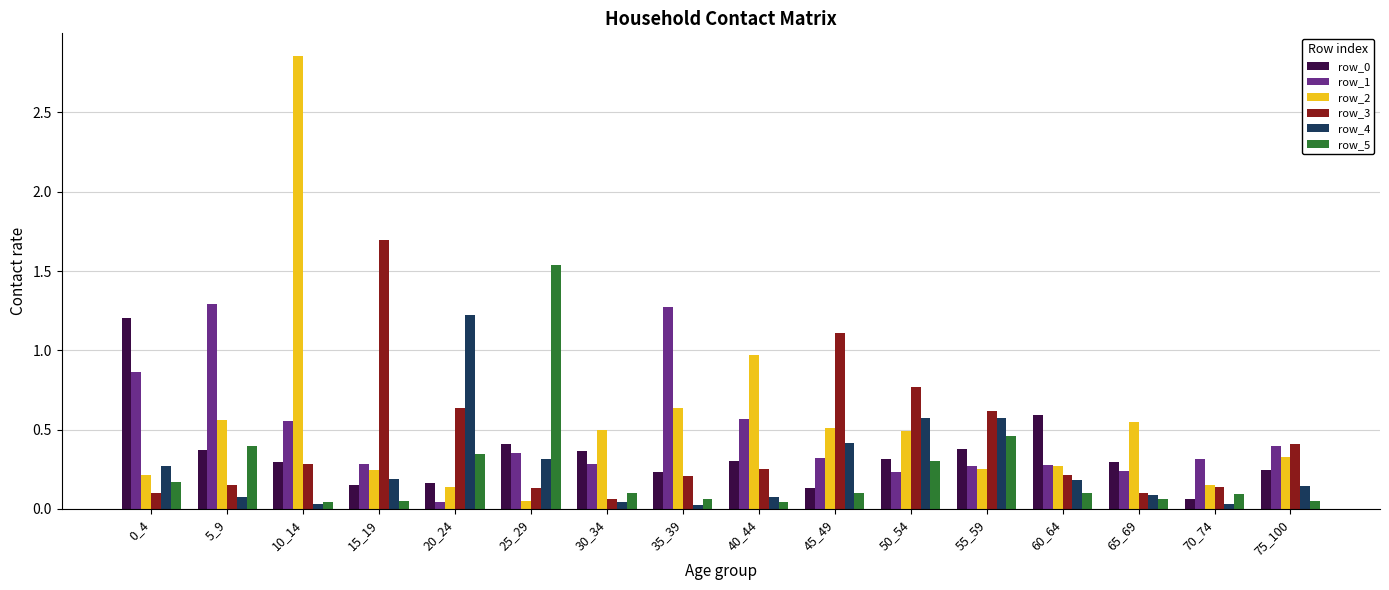

At how many categories does at least one series exceed 0?

16